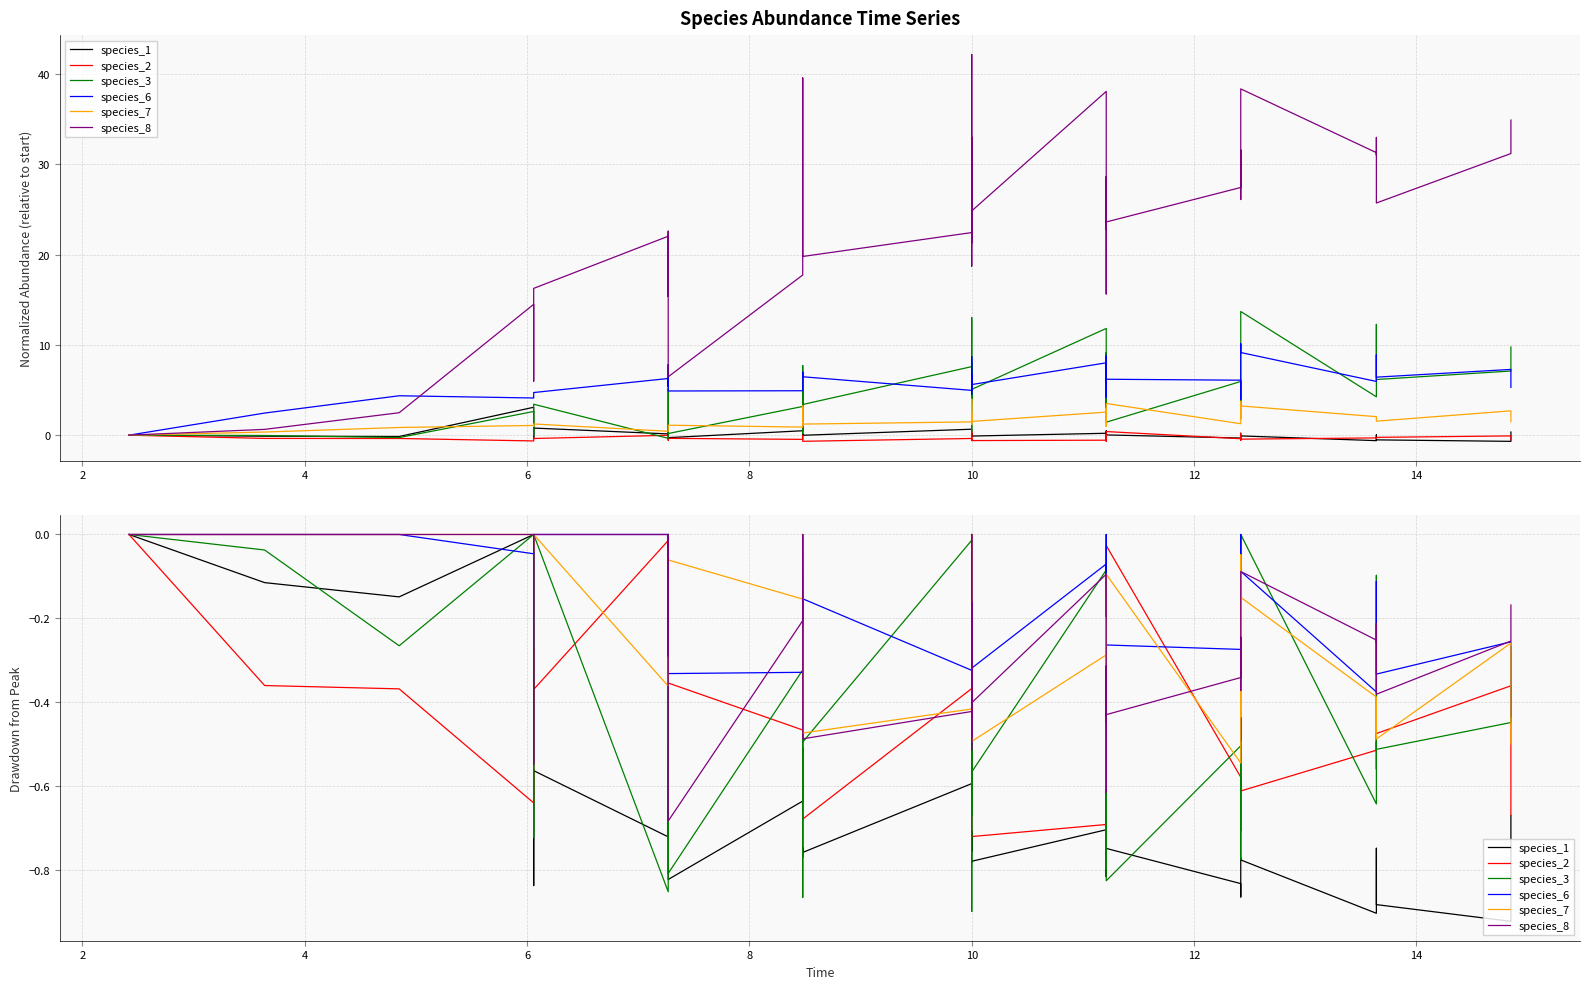

How many series are shown in this chart?

6